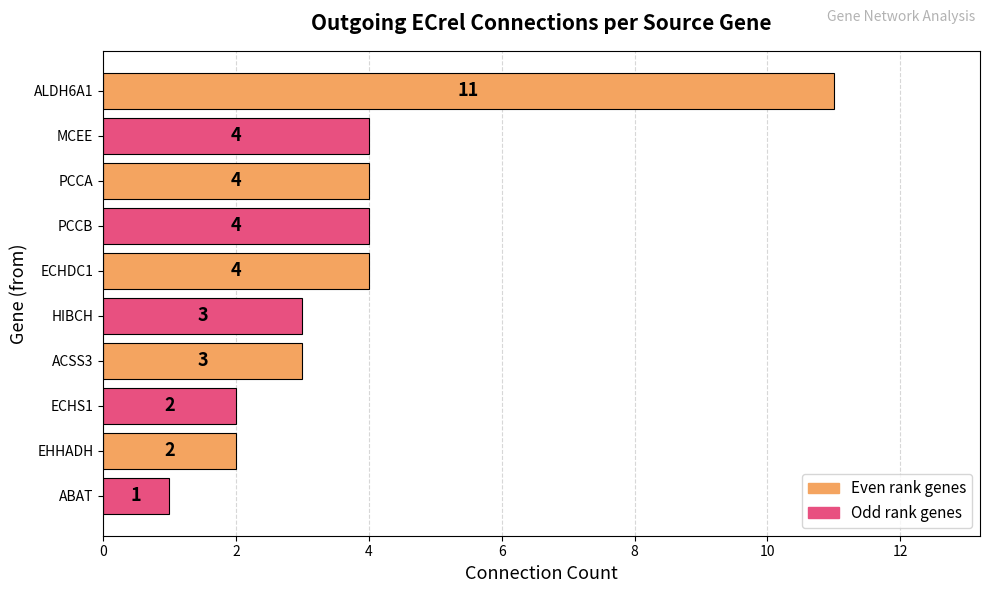

How many data points does each series have?

10